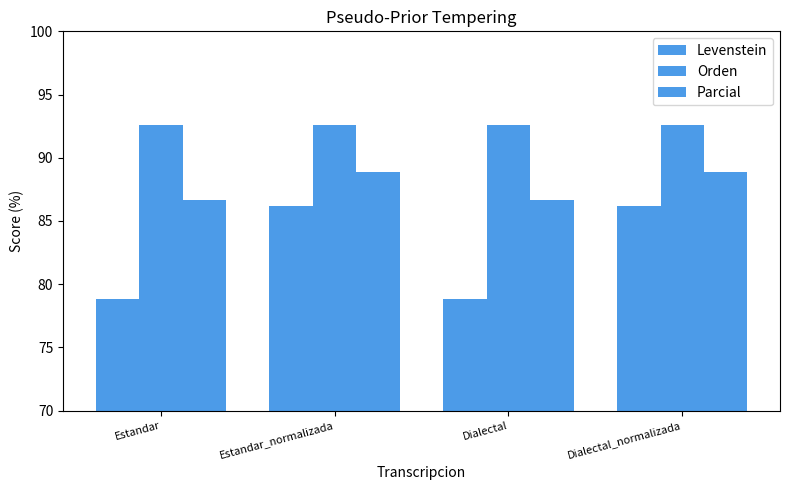

Does the chart contain any negative values?

No